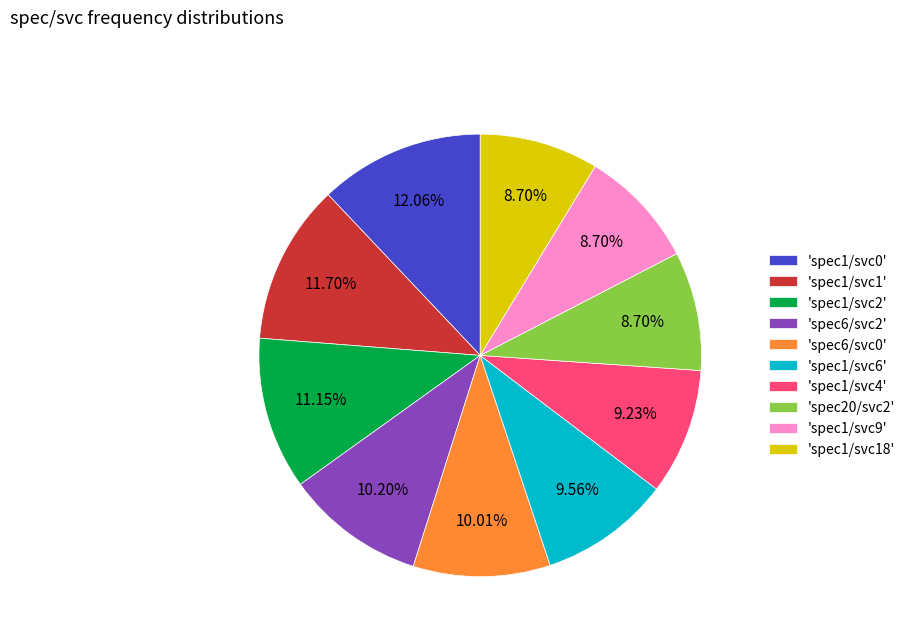

Is the sum of 'spec6/svc0' and 'spec20/svc2' greater than half?

No